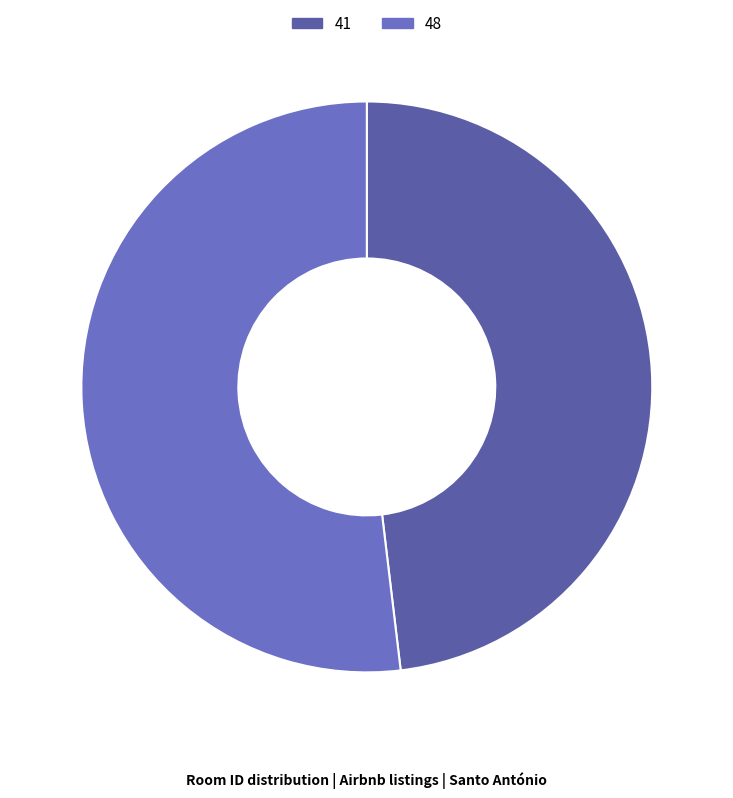

Does 41 represent more than half of the total?

No